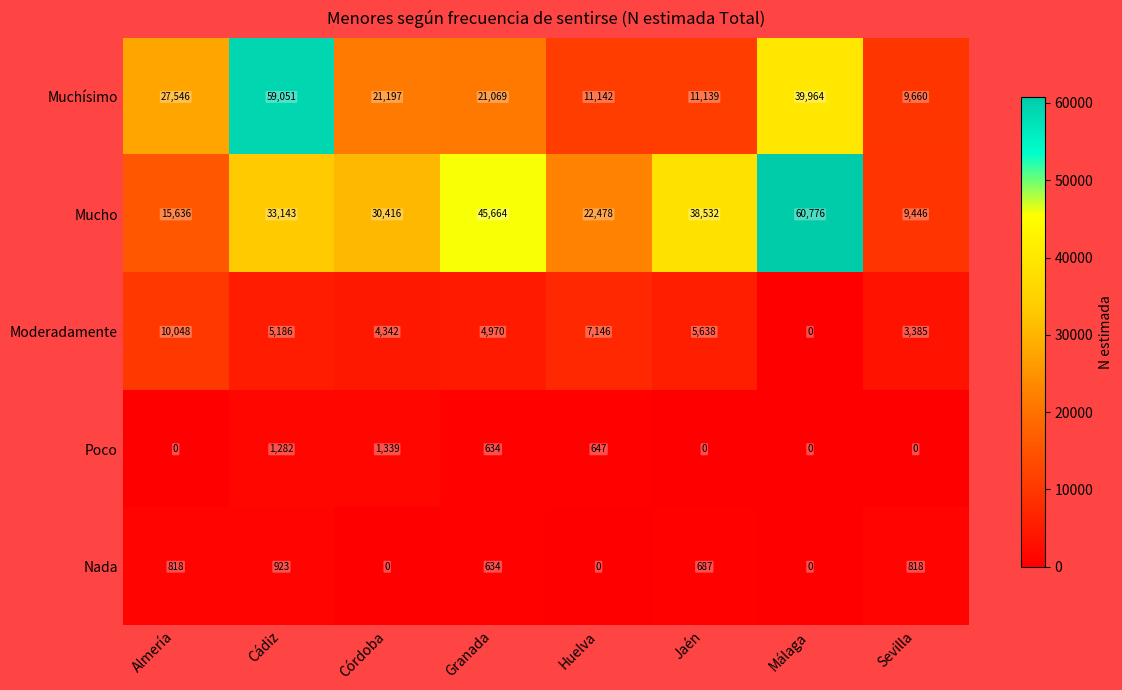

How many values in the Poco series are below 634?

4